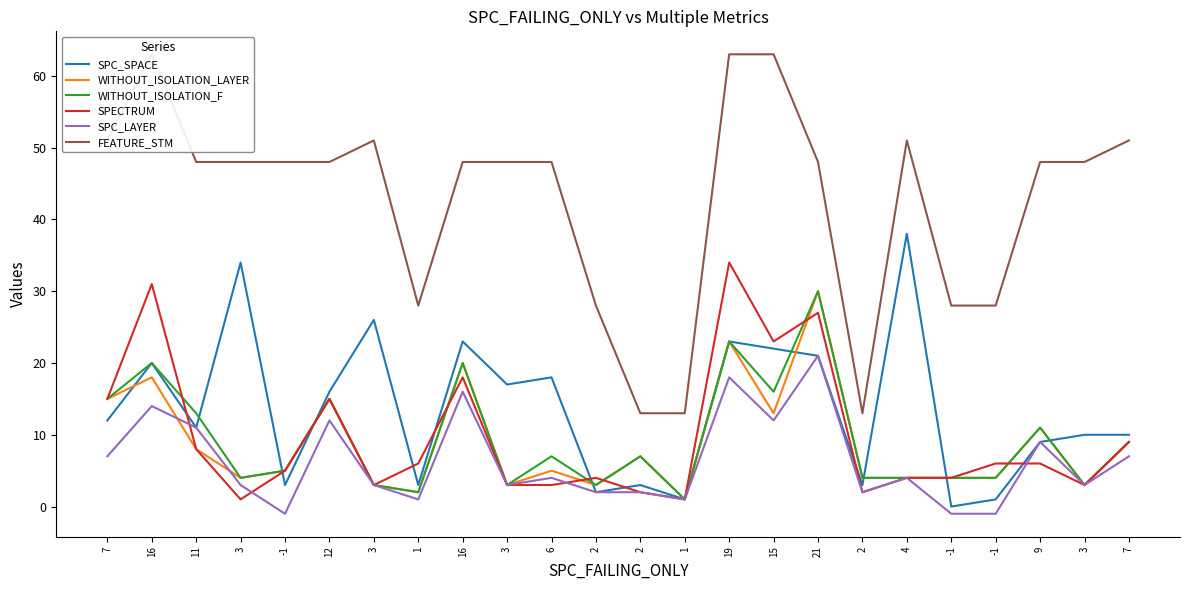

Count the number of categories in the chart.

24